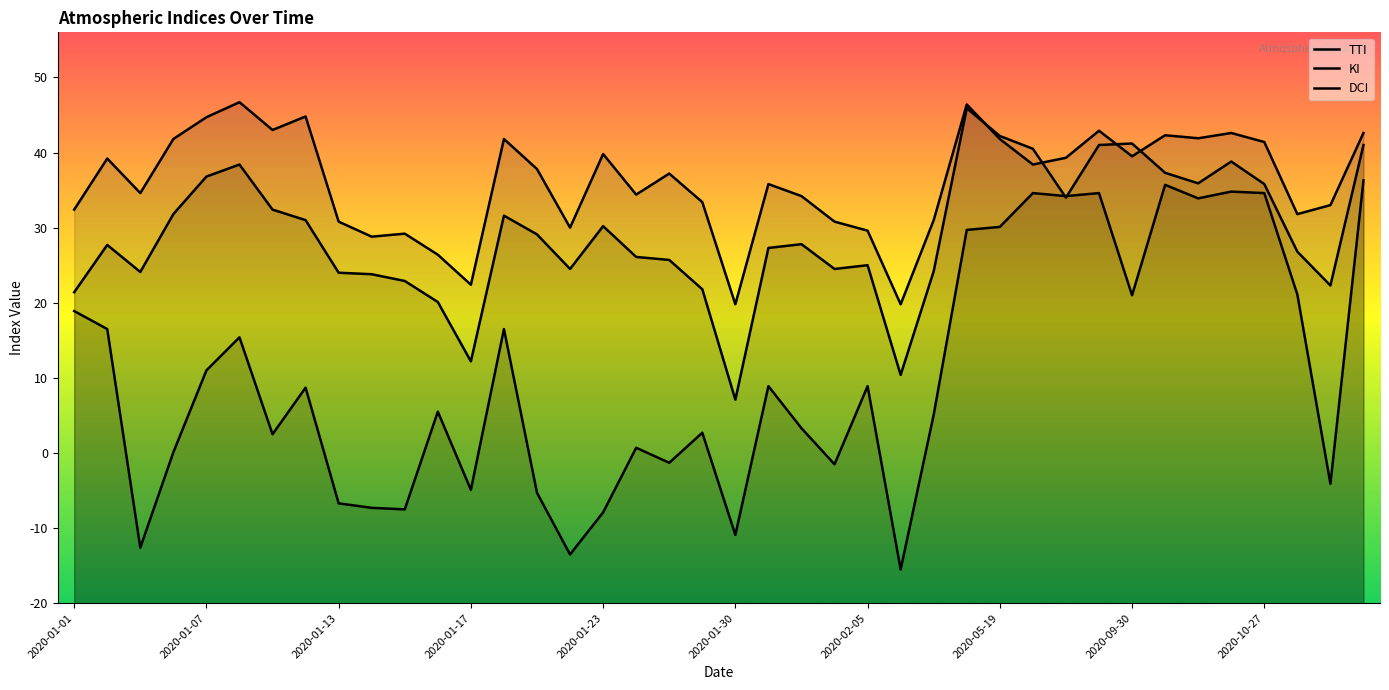

Which series has the largest total across all categories?

TTI